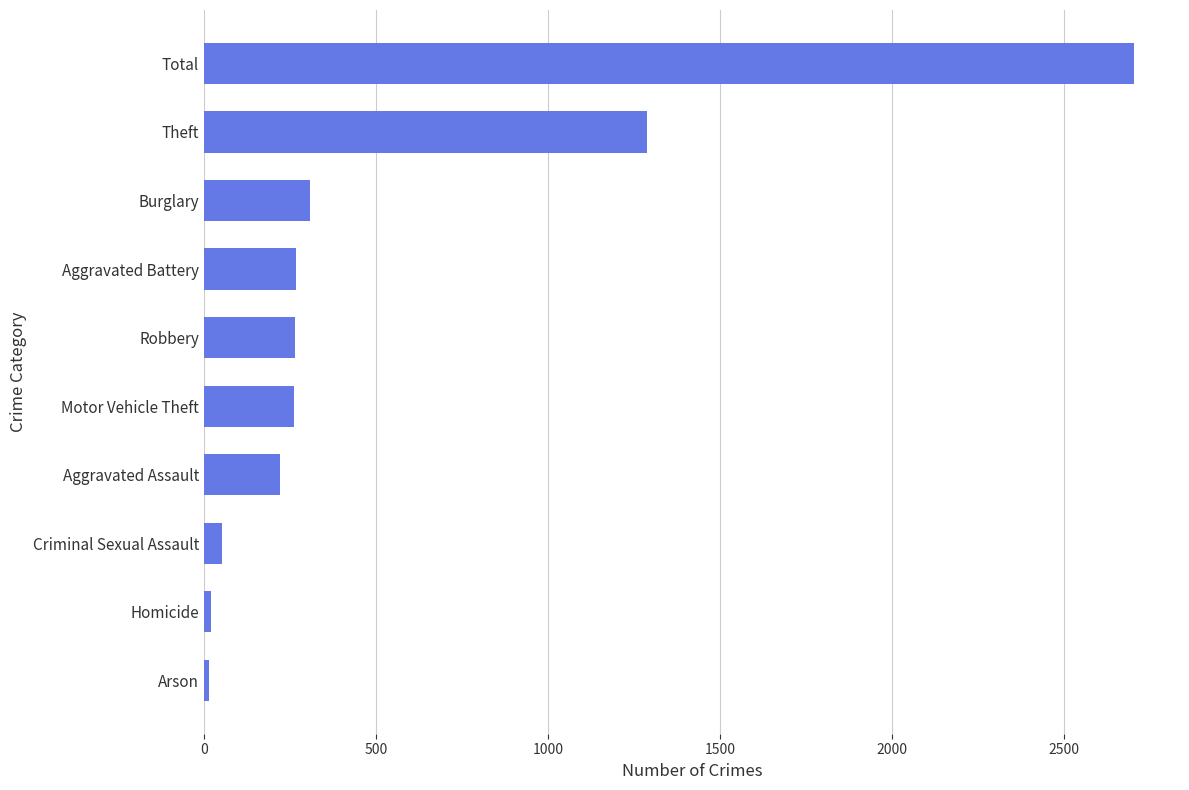

Which has a higher value, Aggravated Battery or Total?

Total